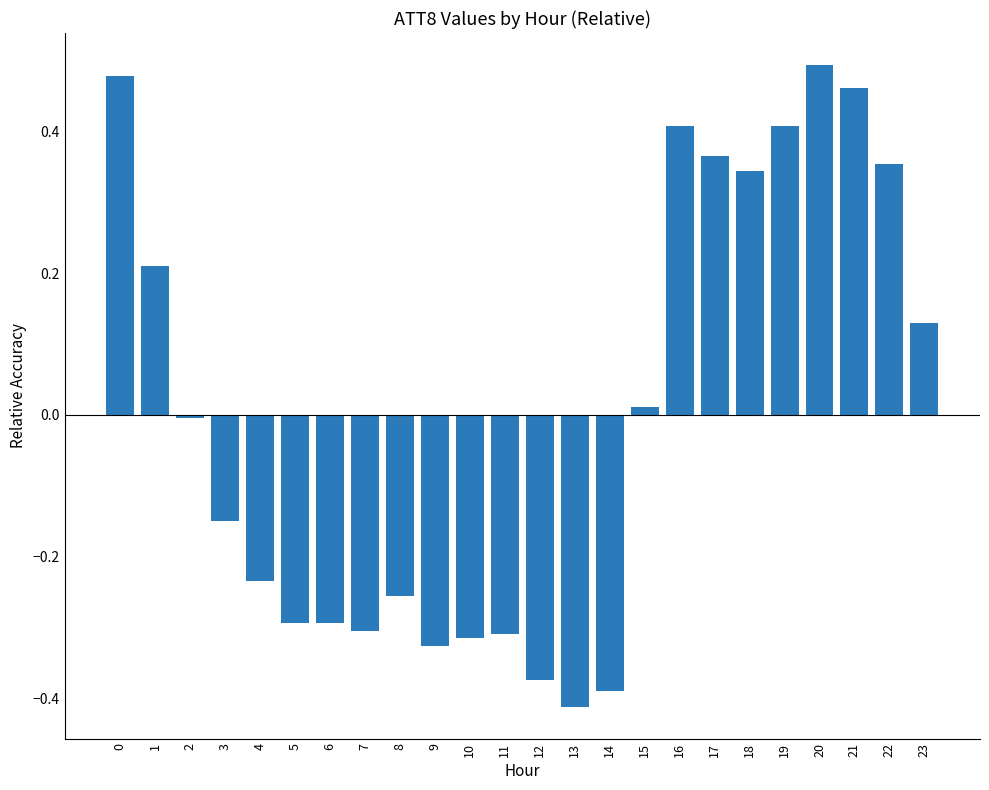

What is the difference between the maximum and minimum values?

0.9